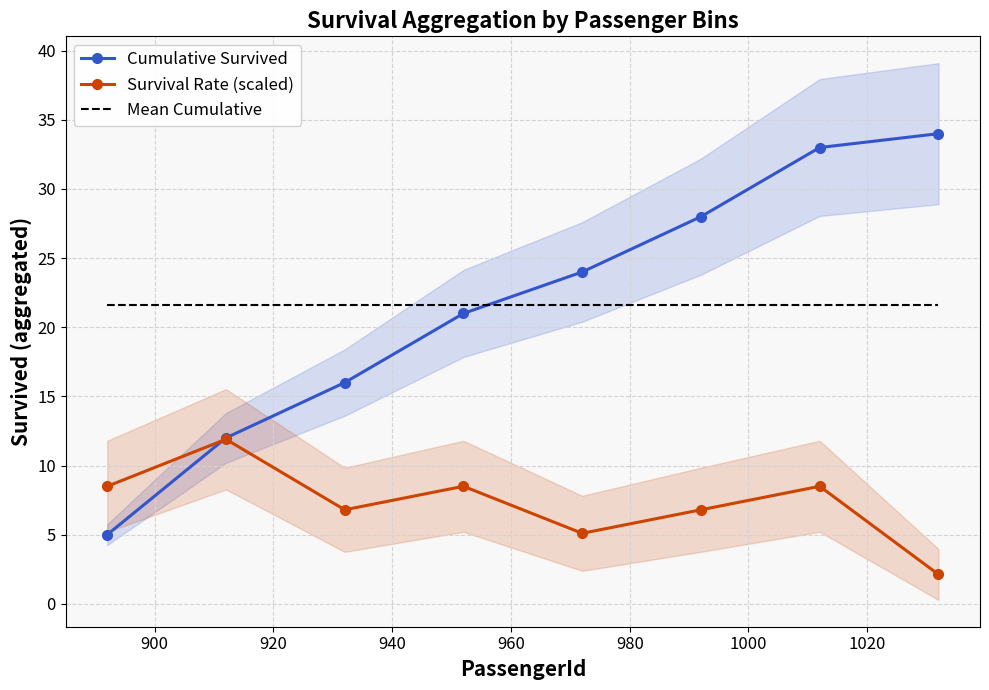

How many data points in Survival Rate (scaled) are above 8?

4